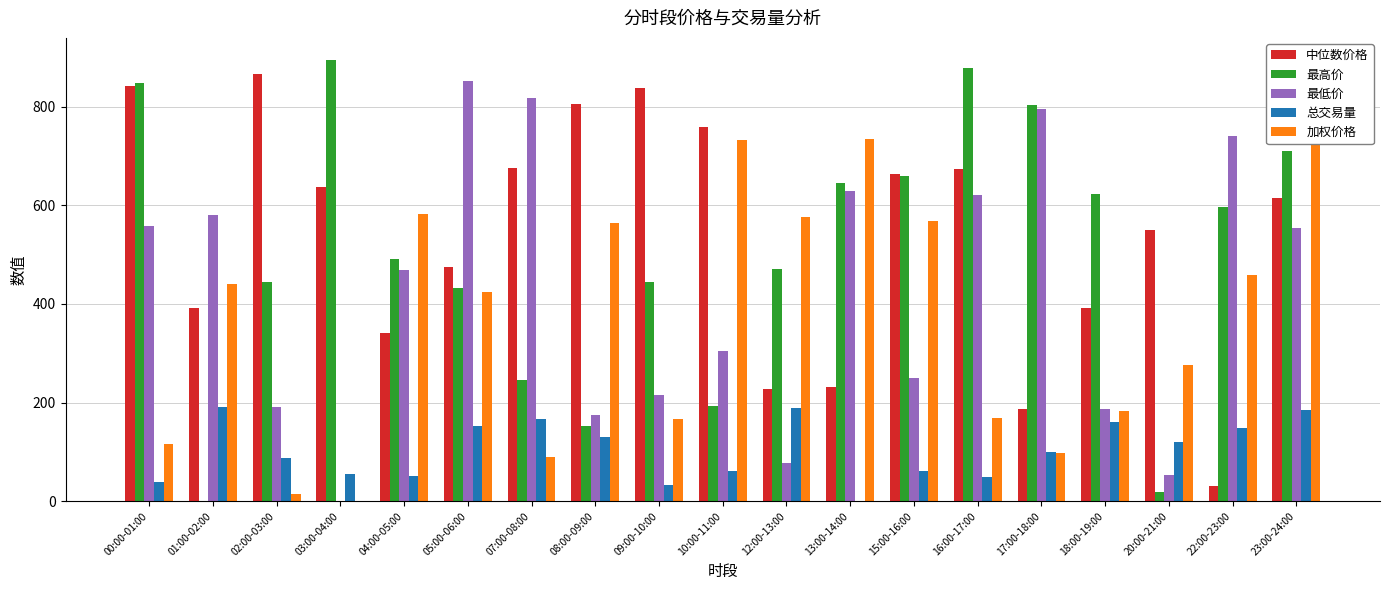

What is the value of the 总交易量 bar at the 11th from the left?

188.5